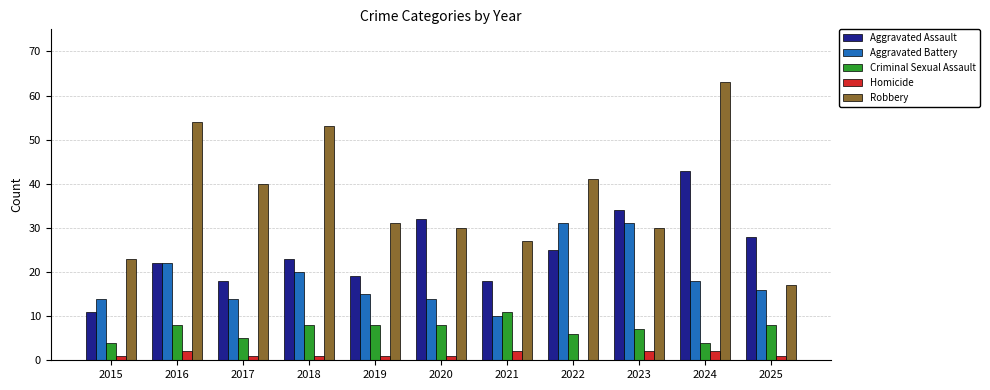

True or false: Aggravated Assault has a value of 13 at 2022.

False